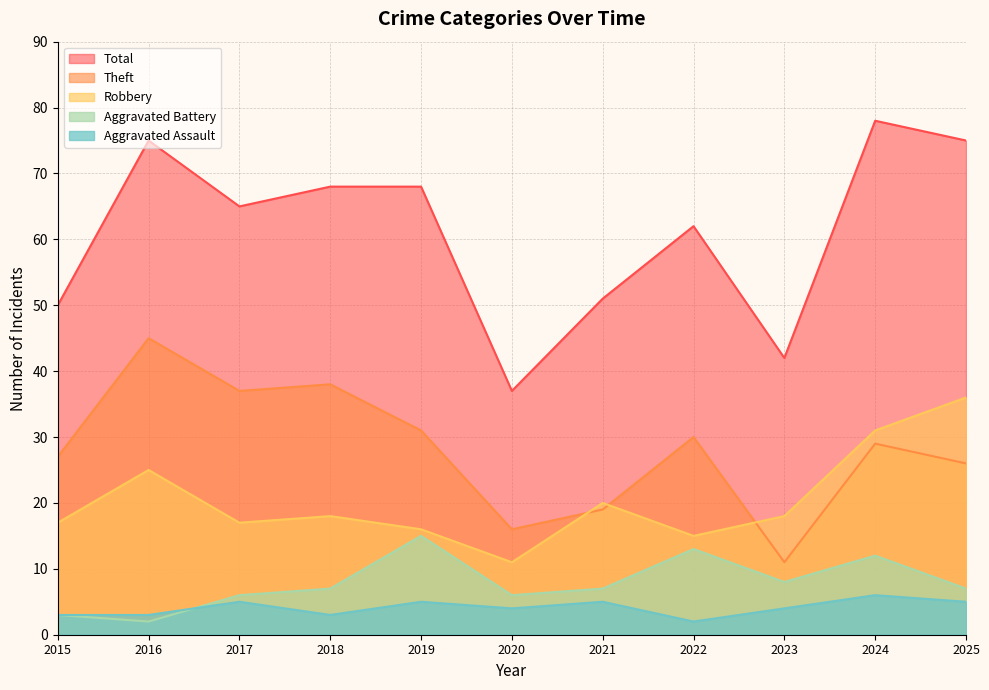

What is the sum of the Theft values at 2015 and 2022?

57